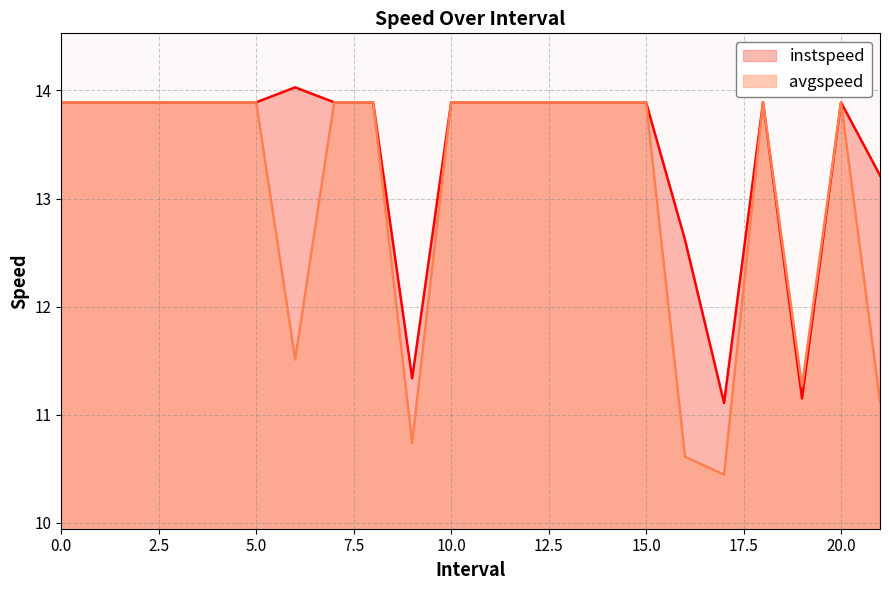

True or false: instspeed has a value of 4.8 at 3.

False